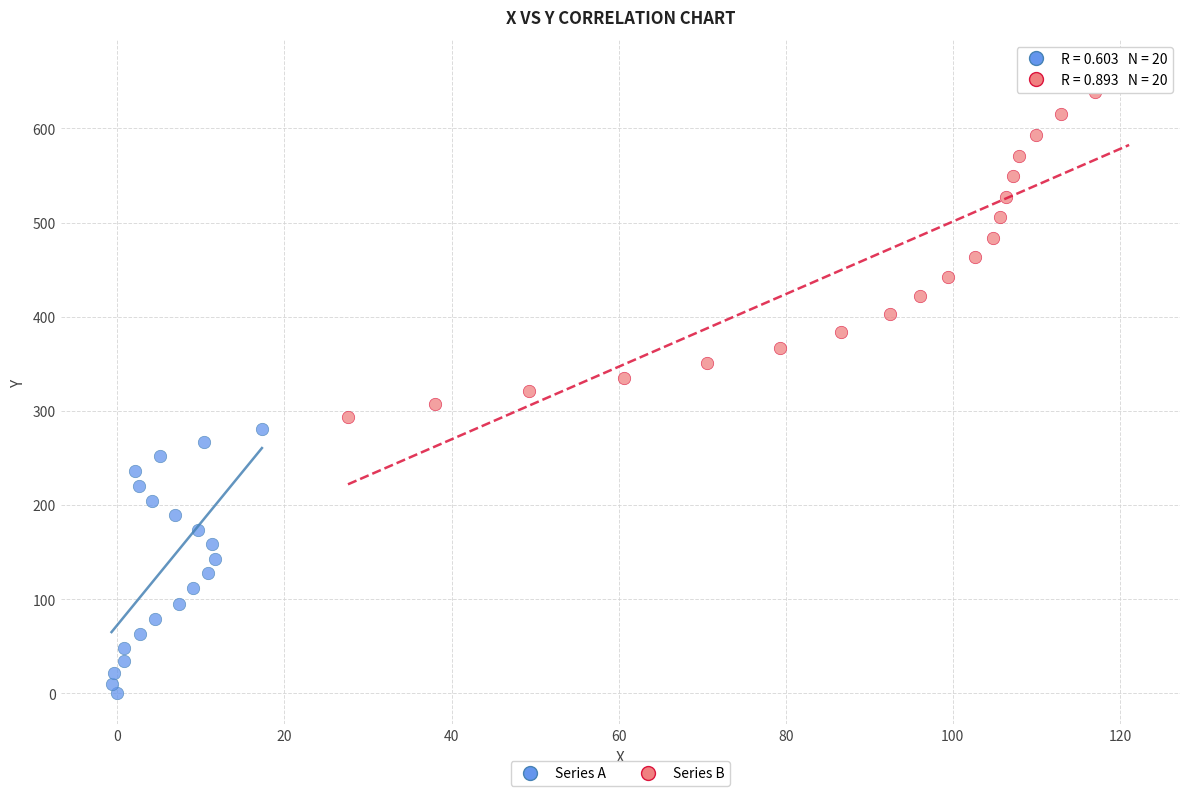

Which series reaches the maximum Y coordinate?

Series B